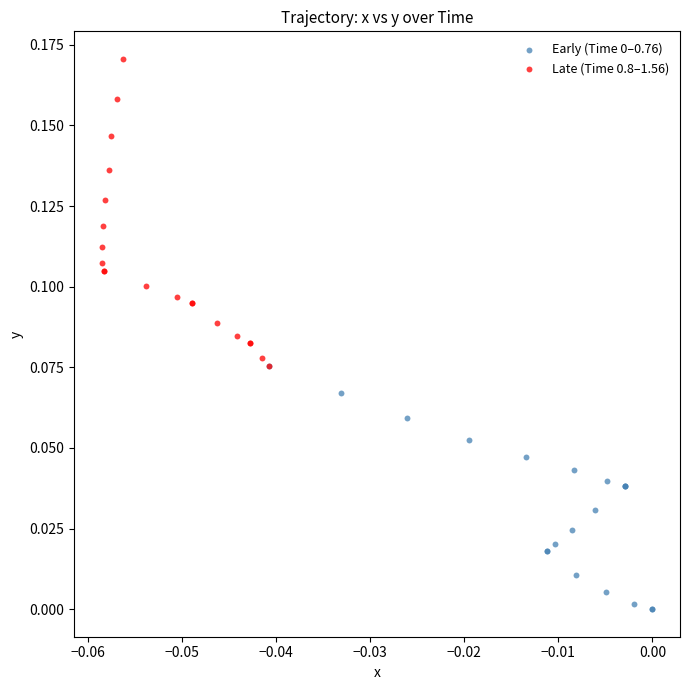

Which series reaches the maximum Y coordinate?

Late (Time 0.8–1.56)